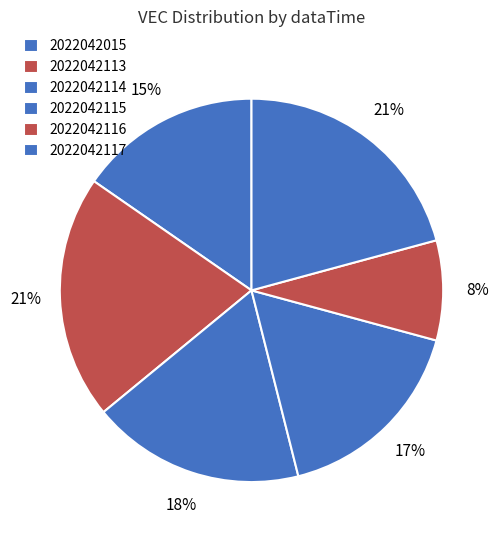

To the nearest percent, what is the average slice percentage?

17%